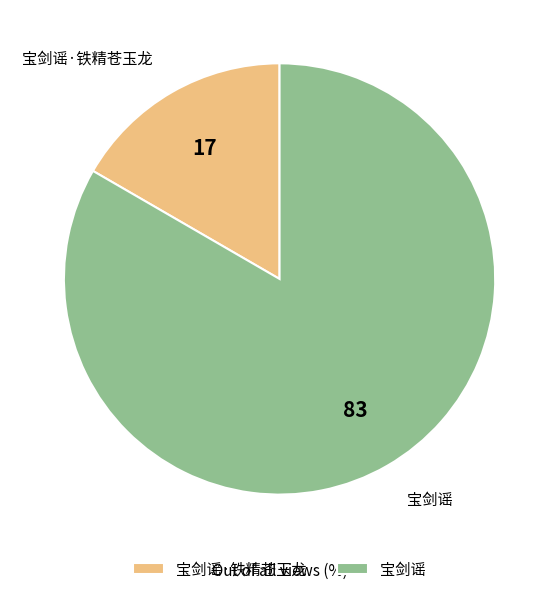

Is the sum of 宝剑谣 and 宝剑谣·铁精苍玉龙 greater than half?

Yes